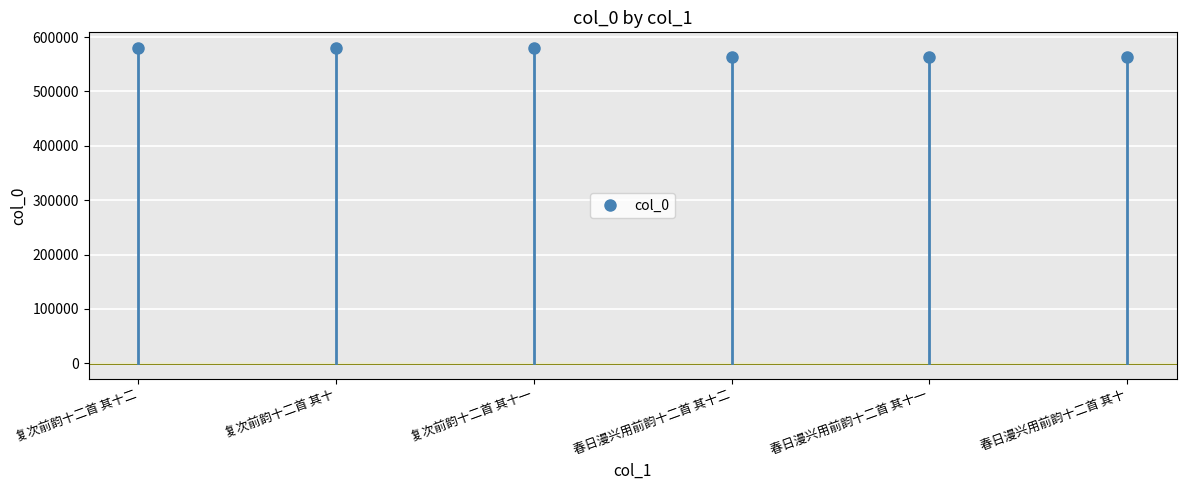

True or false: the data has more than 2 interior local peaks.

False